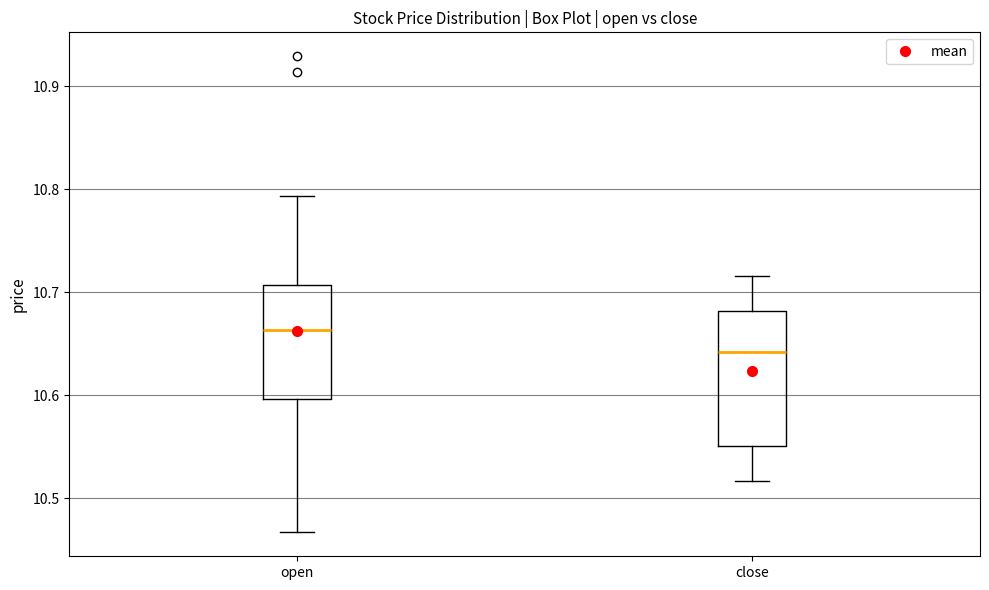

Which box is the tallest, from its lower edge to its upper edge?

close